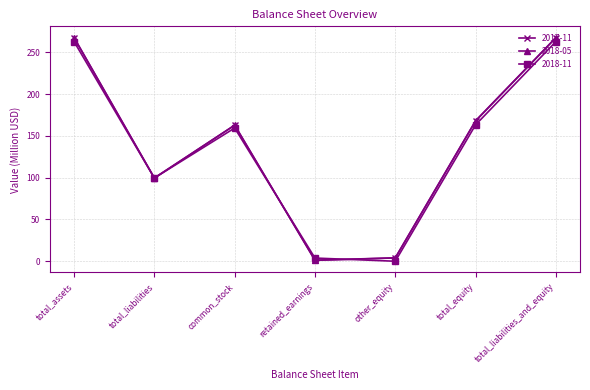

Between which two adjacent categories do 2017-11 and 2018-05 first intersect?

total_assets and total_liabilities